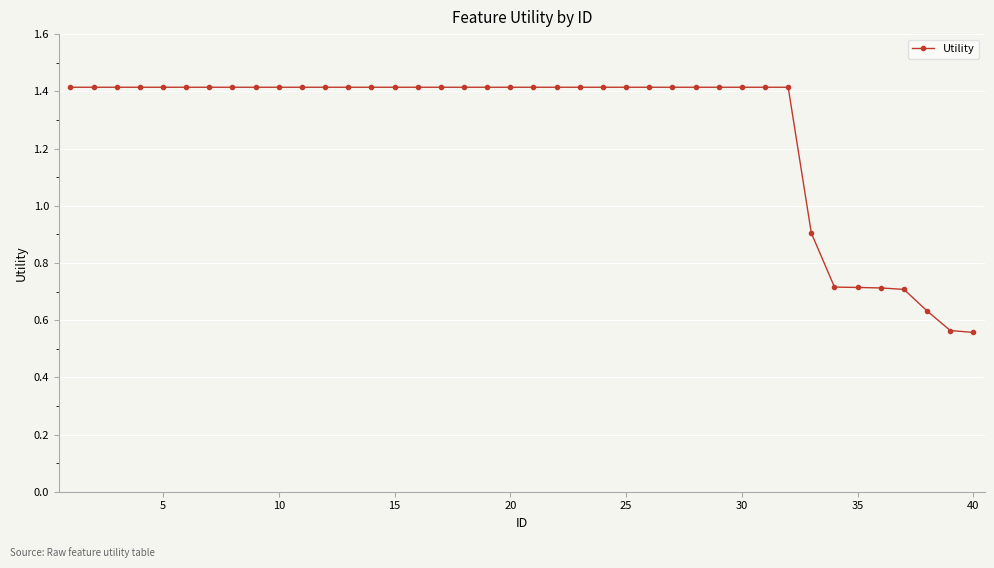

What is the maximum value shown in the chart?

1.4